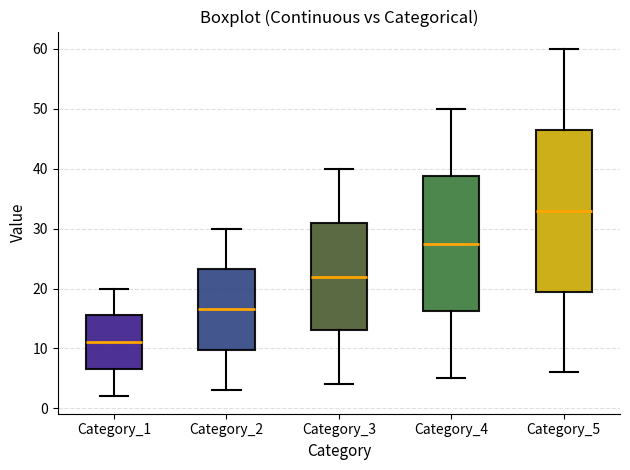

Reading left to right, transcribe this box plot: for each box, give where its median line is, the range the box spans, and where its two whiskers end, as read against the y-axis. The values are not printed on the chart, so give them approximately, as read against the axis.

Category_1: median 11, box 7 to 16, whiskers 2 to 20
Category_2: median 17, box 10 to 23, whiskers 3 to 30
Category_3: median 22, box 13 to 31, whiskers 4 to 40
Category_4: median 28, box 16 to 39, whiskers 5 to 50
Category_5: median 33, box 20 to 47, whiskers 6 to 60